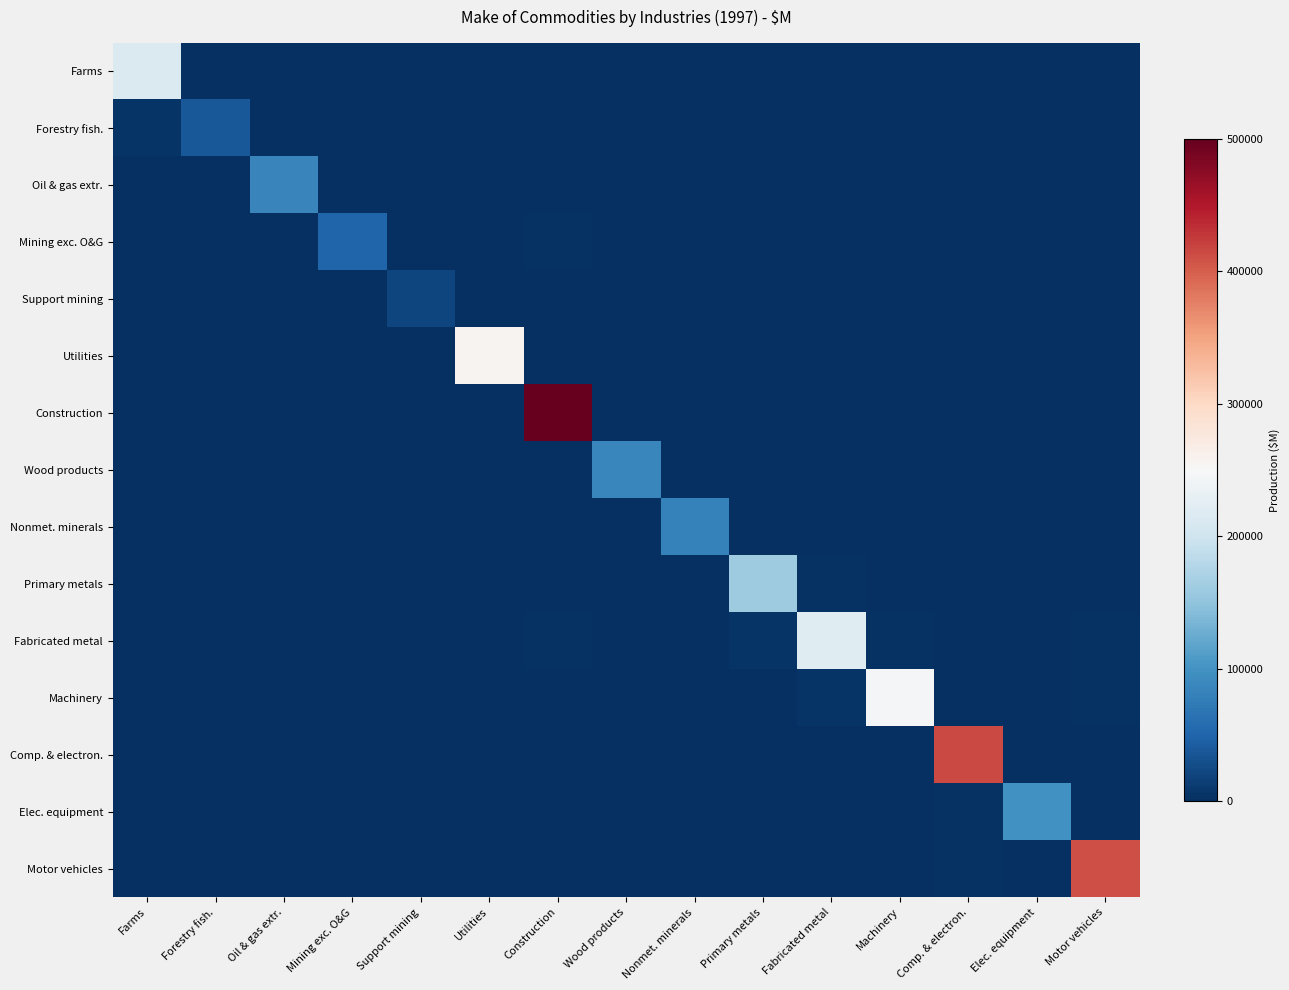

At which category is the sum across all series the highest?

Construction